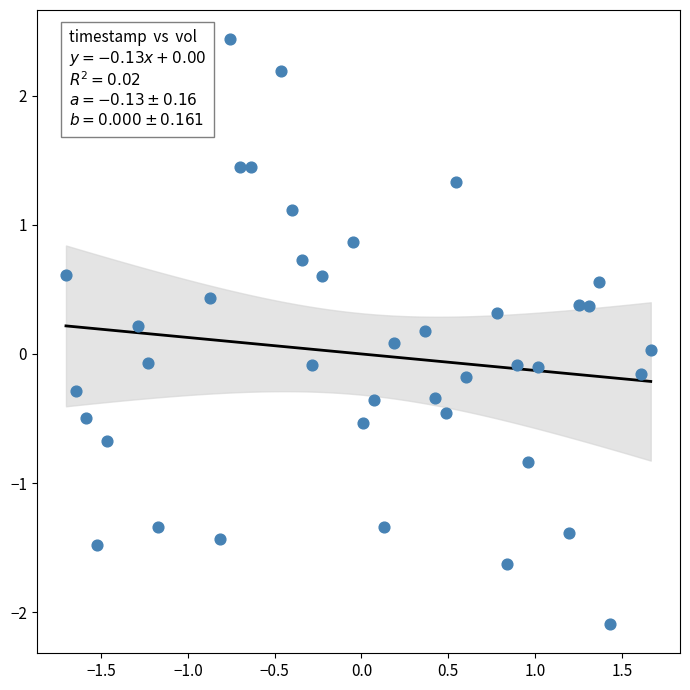

What is the range of X values (max minus min)?

3.4